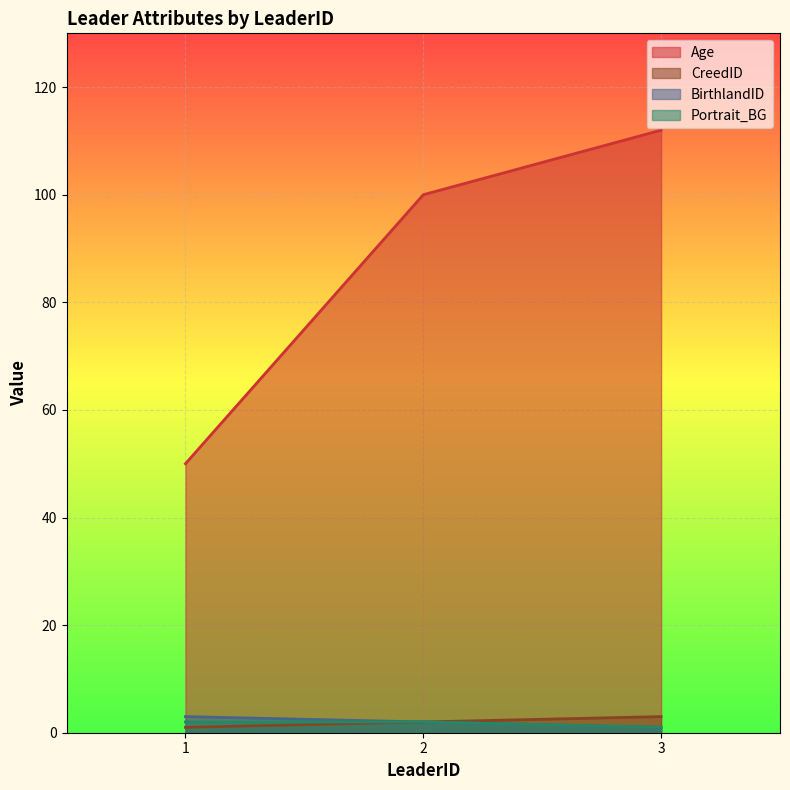

At 1, list the series in order from smallest to largest.

CreedID, Portrait_BG, BirthlandID, Age